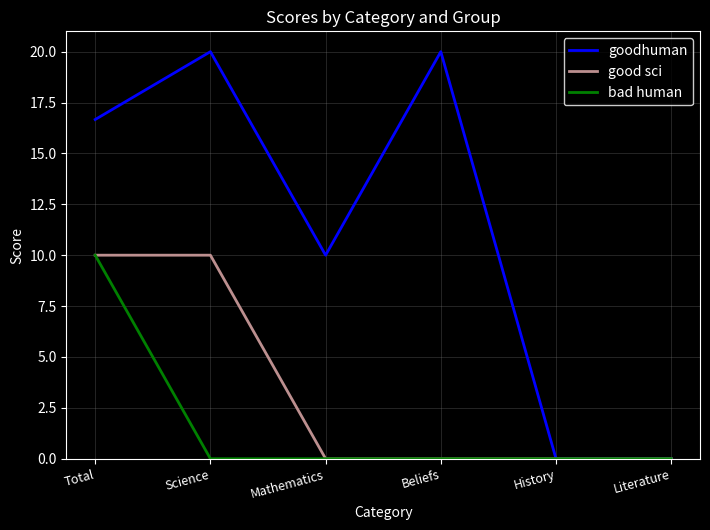

Reading left to right, list all the values displayed in this chart.

goodhuman: Total=16.7	Science=20.0	Mathematics=10.0	Beliefs=20.0	History=0.0	Literature=0.0
good sci: Total=10.0	Science=10.0	Mathematics=0.0	Beliefs=0.0	History=0.0	Literature=0.0
bad human: Total=10.0	Science=0.0	Mathematics=0.0	Beliefs=0.0	History=0.0	Literature=0.0